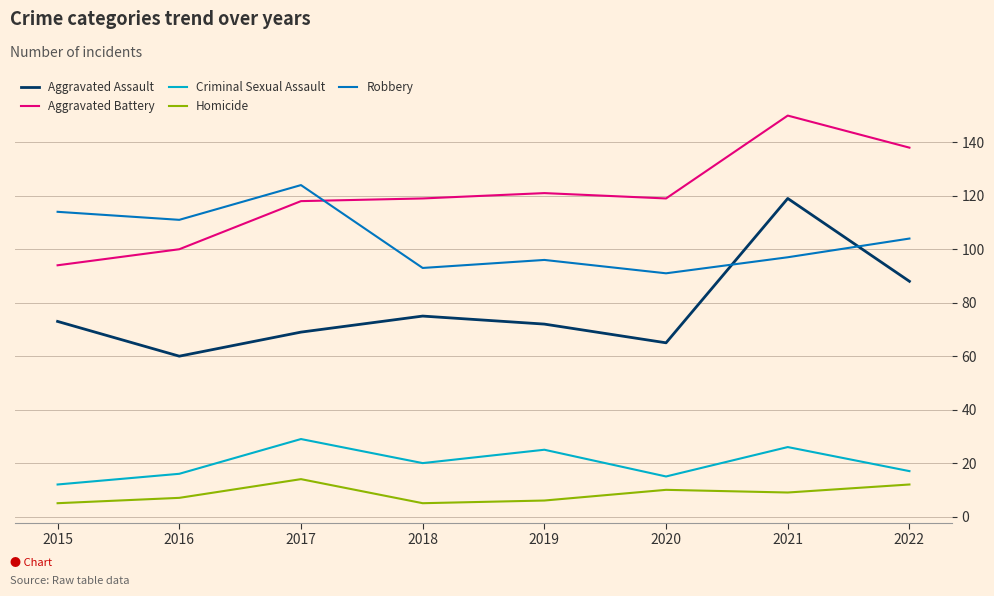

What is the difference between the second highest and minimum values in the Homicide series?

7